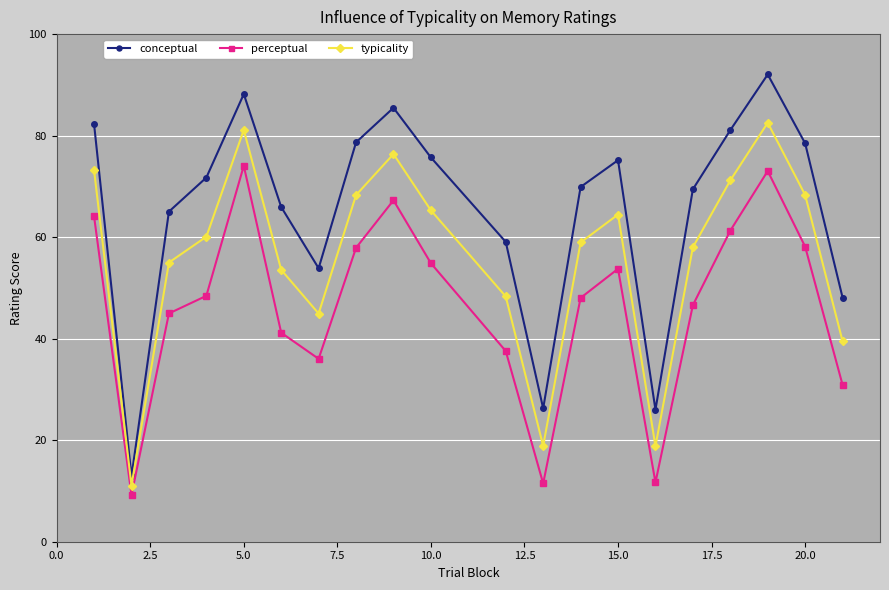

List the series in order of their overall mean, highest first.

conceptual, typicality, perceptual